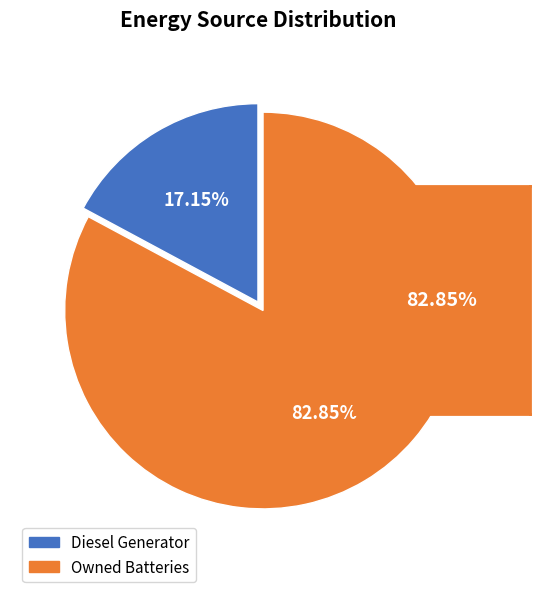

Does any single category account for the majority?

Yes